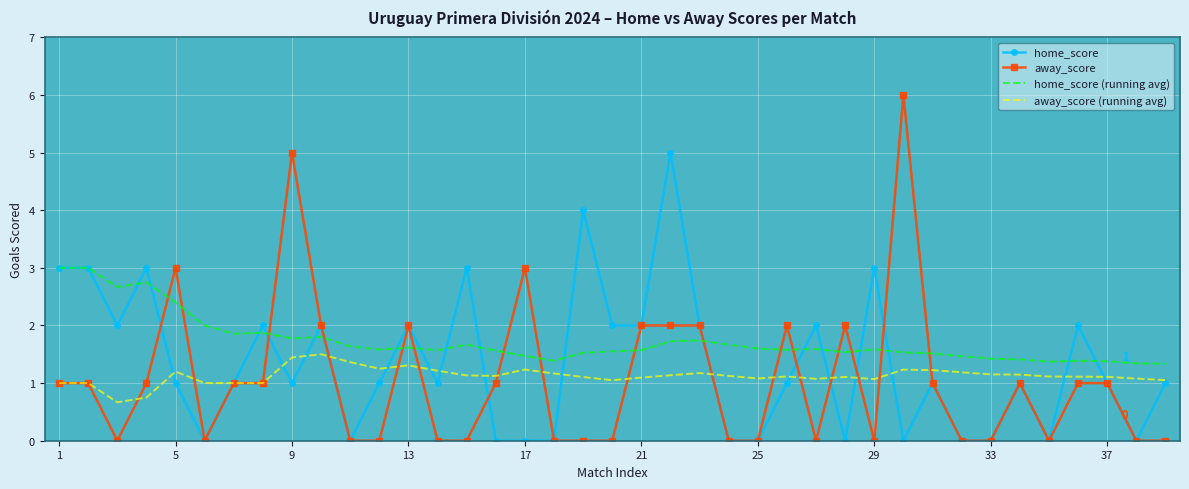

What is the greatest value displayed?

6.0